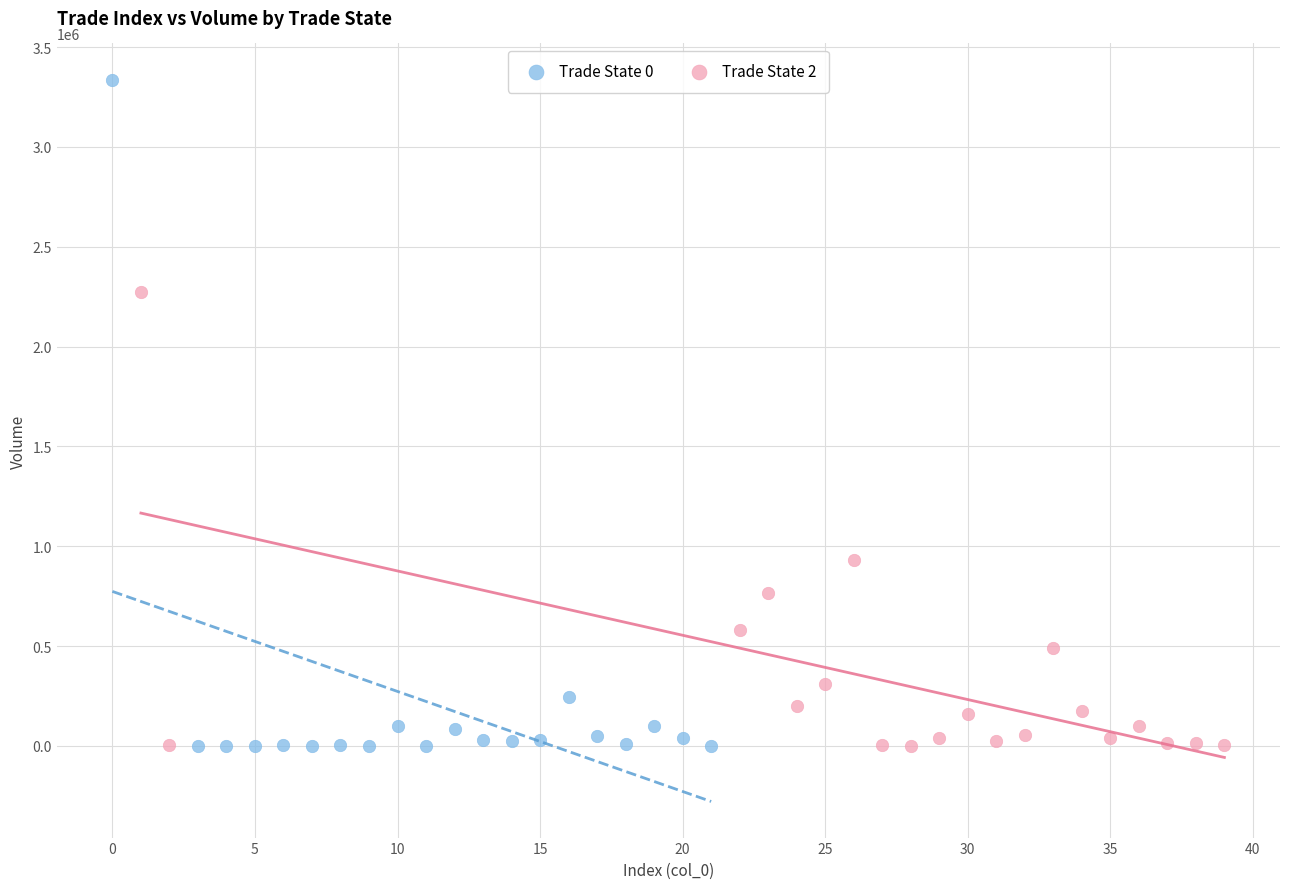

Which series reaches the maximum Y coordinate?

Trade State 0